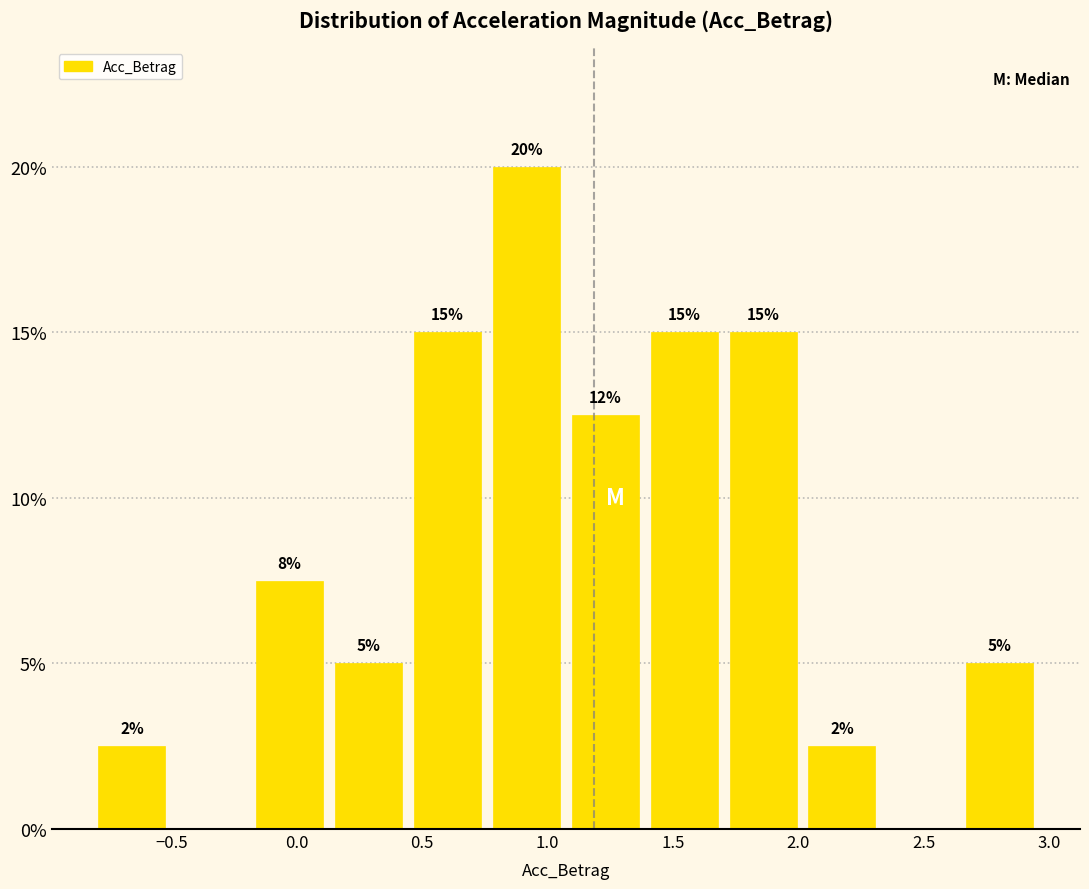

Which range on the x-axis has the tallest bar?

0.80 to 1.10